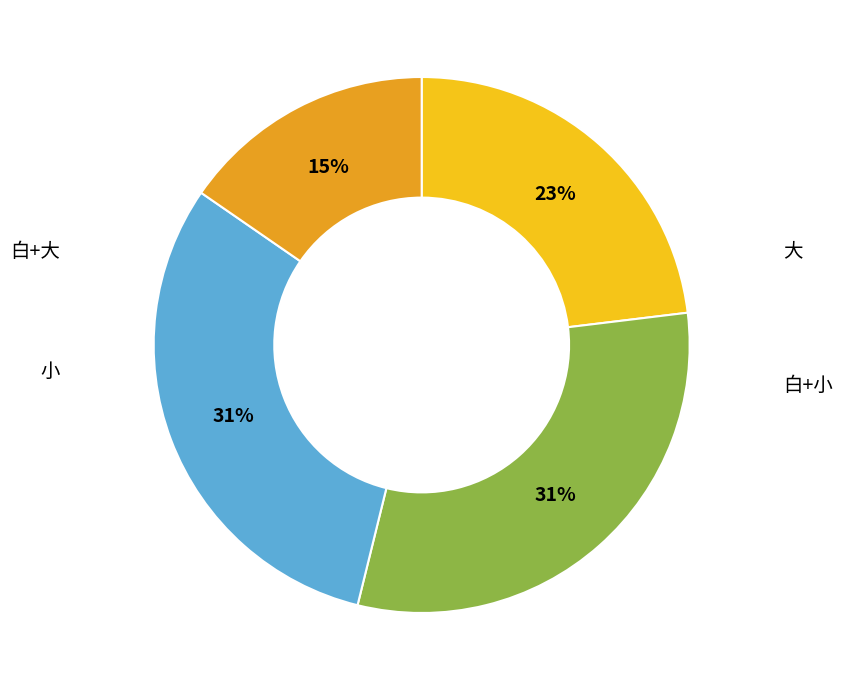

To the nearest percent, what is the average slice percentage?

25%